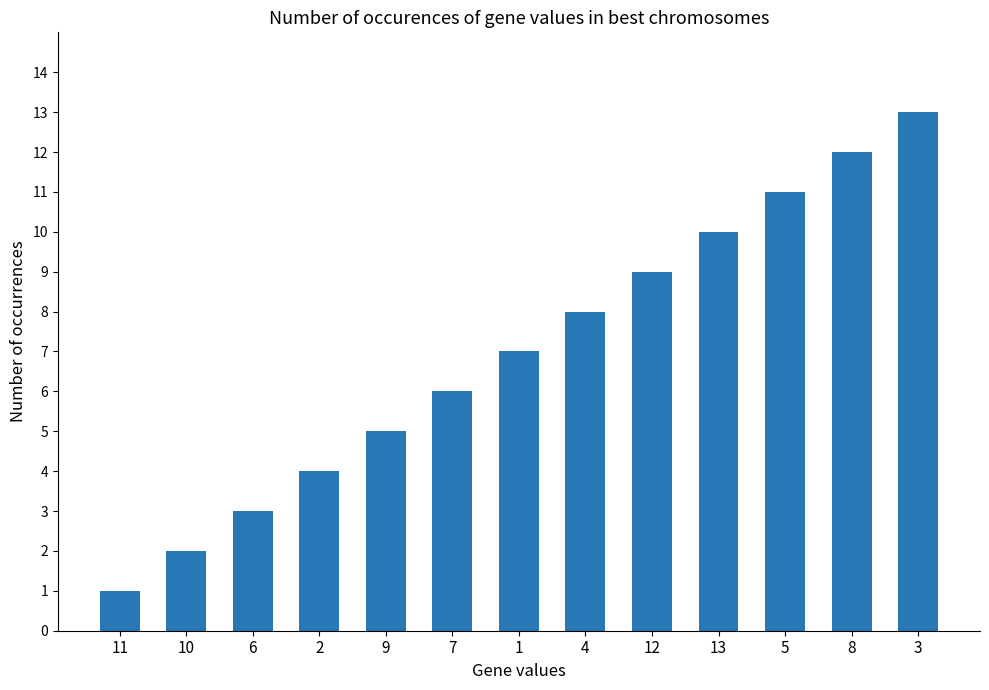

The value at 8 is 4. True or false?

False